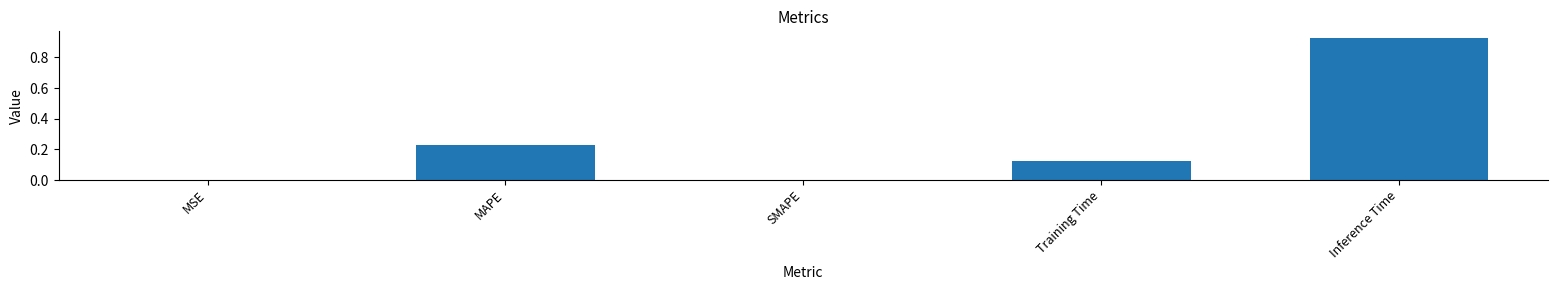

Is it true that the value at MSE is 0.0?

True